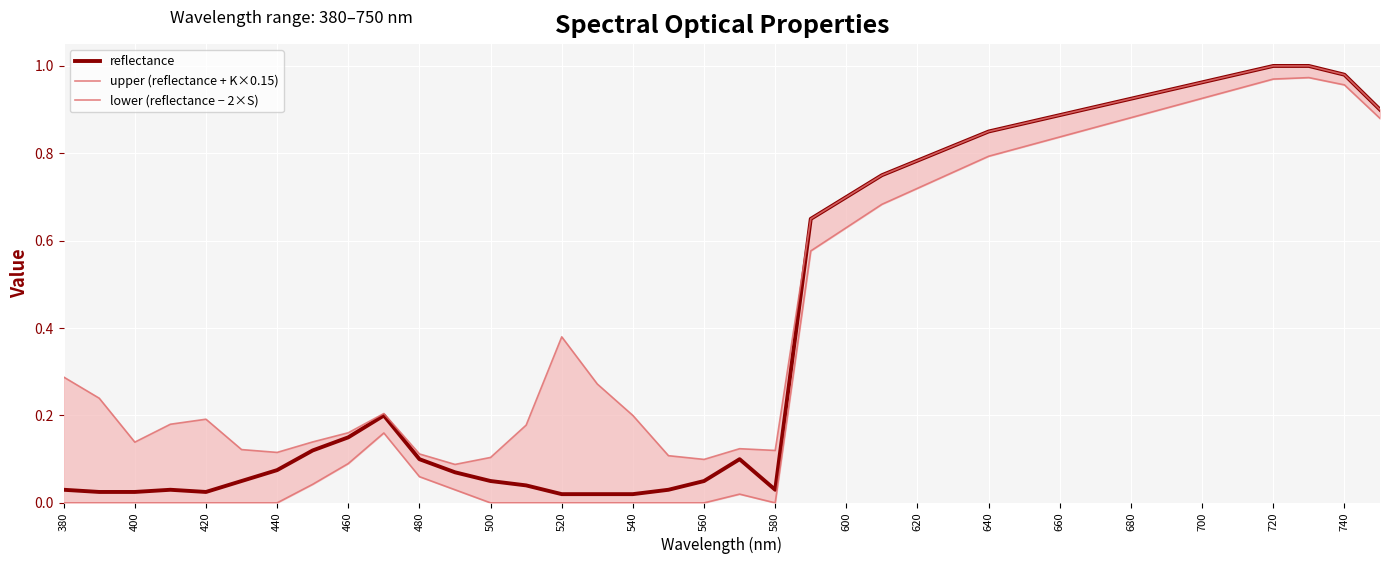

The value of reflectance at 500 is 0.0. True or false?

False